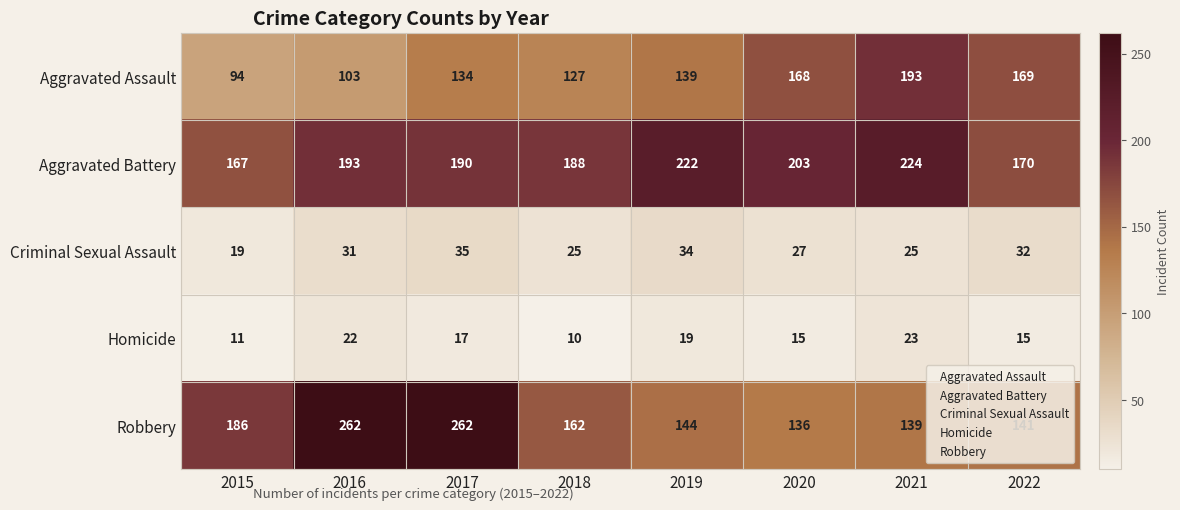

List the series in order of their peak value, highest first.

Robbery, Aggravated Battery, Aggravated Assault, Criminal Sexual Assault, Homicide